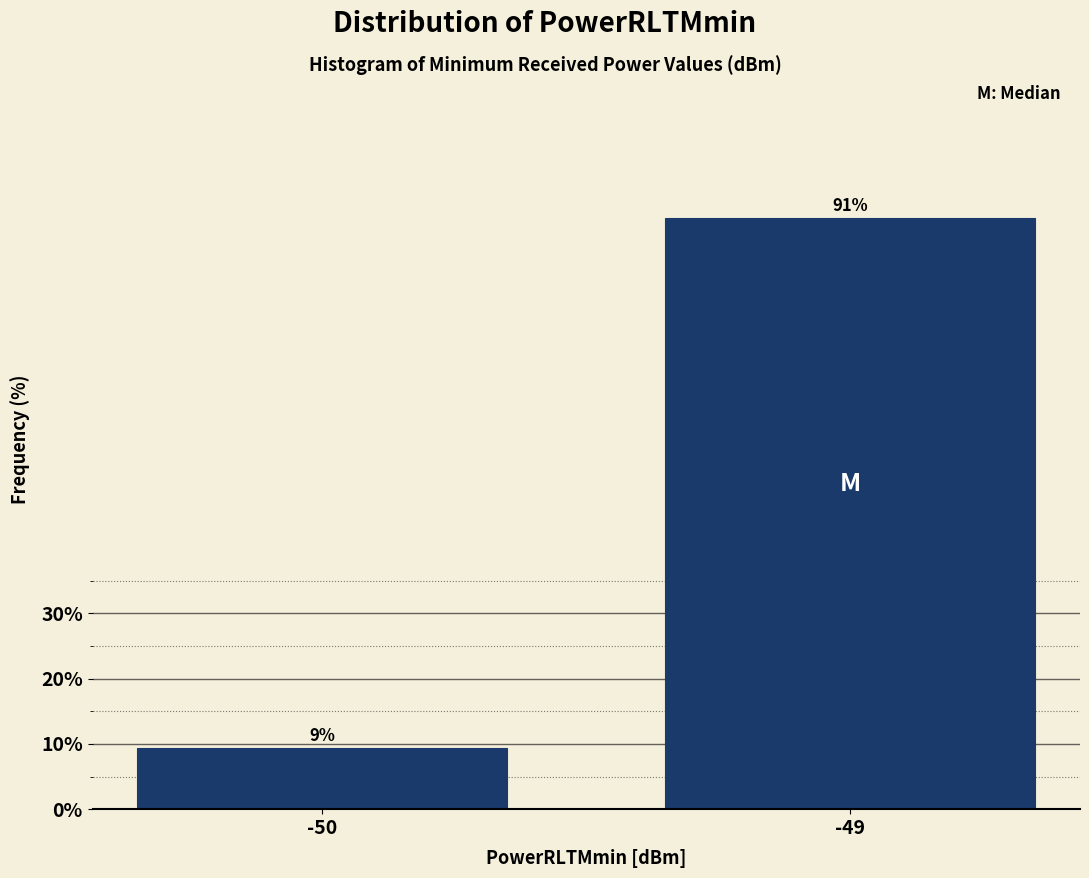

Rank the categories by value from highest to lowest.

-49, -50